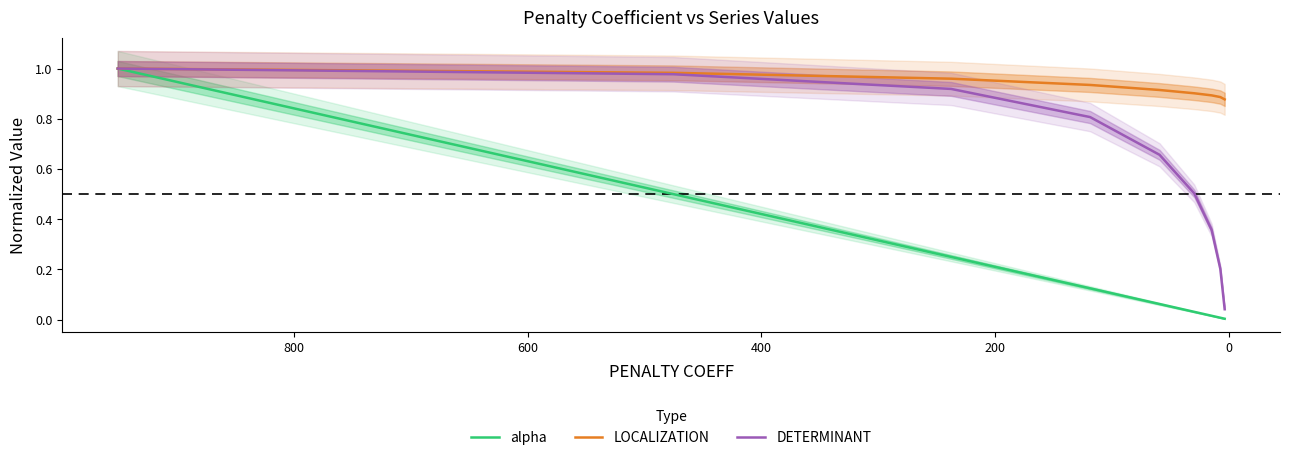

Reading left to right, extract all data points from this chart.

alpha: 1.0	0.5	0.3	0.1	0.1	0.0	0.0	0.0	0.0
LOCALIZATION: 1.0	1.0	1.0	0.9	0.9	0.9	0.9	0.9	0.9
DETERMINANT: 1.0	1.0	0.9	0.8	0.7	0.5	0.4	0.2	0.0